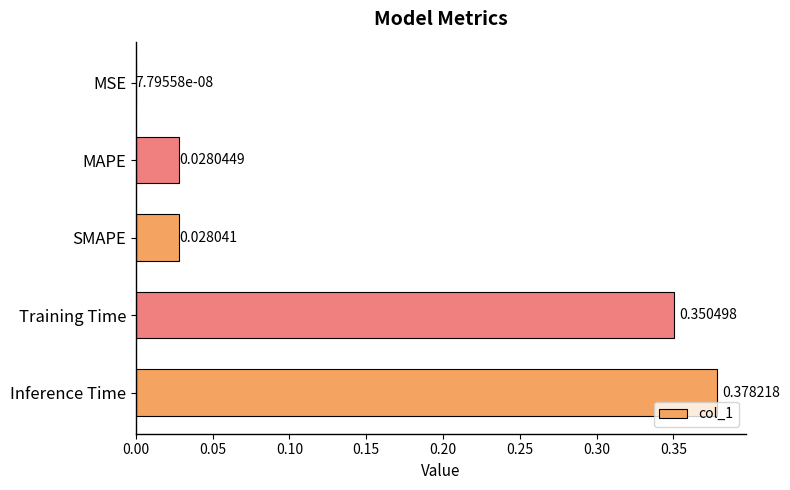

Where is the data nearest to the value 0?

MSE